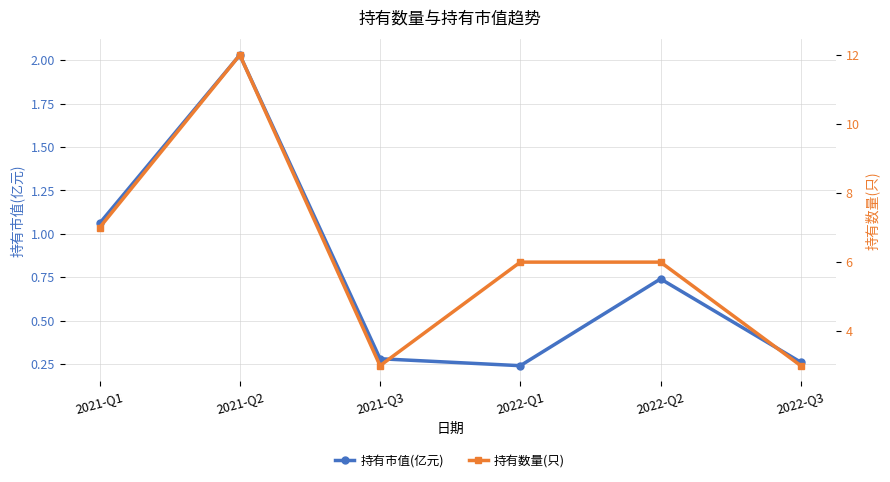

True or false: 持有市值(亿元) has a value of 0.2 at 2022-Q3.

False